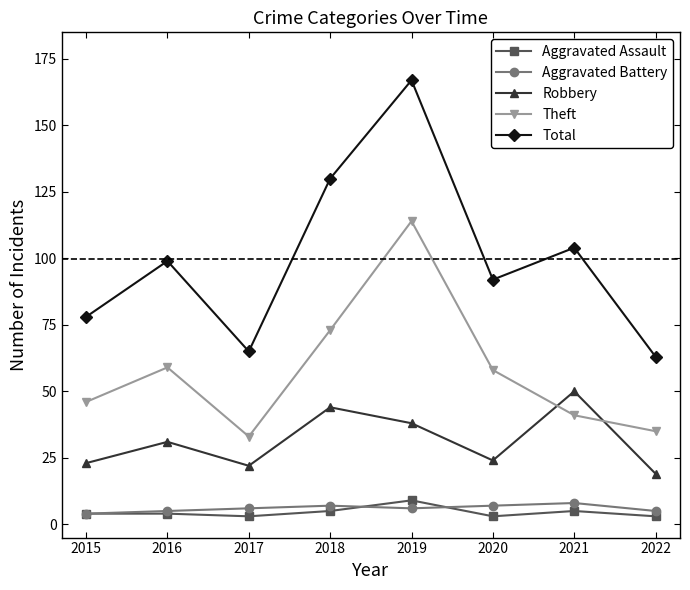

What is the value of the Robbery point at the 4th from the left?

44